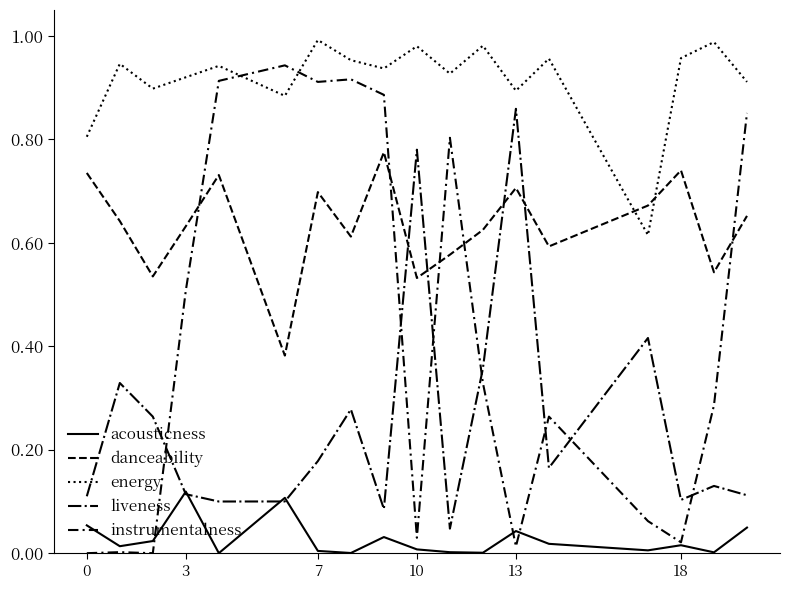

List the series in order of their overall mean, lowest first.

acousticness, liveness, instrumentalness, danceability, energy